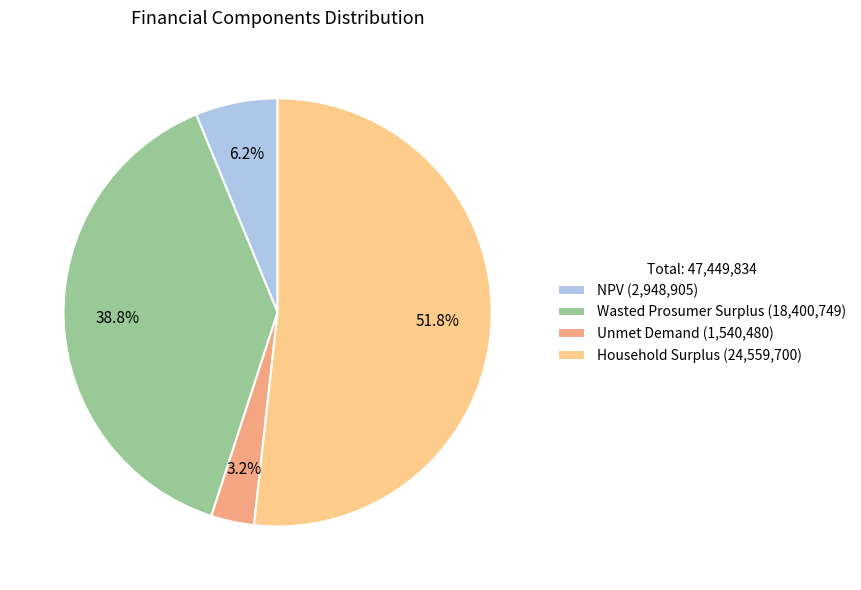

Rank the categories by value from lowest to highest.

Unmet Demand, NPV, Wasted Prosumer Surplus, Household Surplus